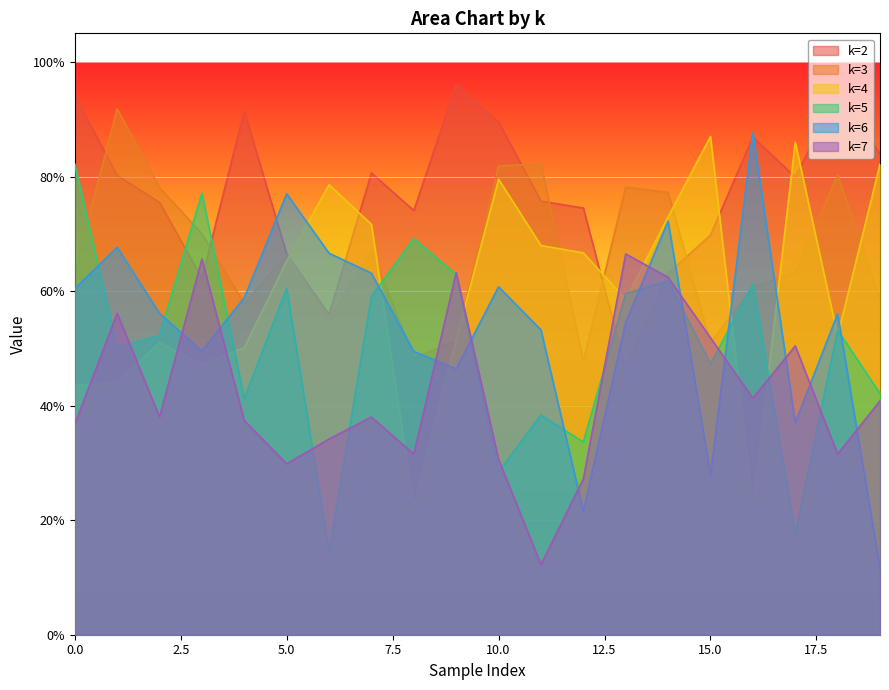

At which label does k=2 reach its minimum?

13